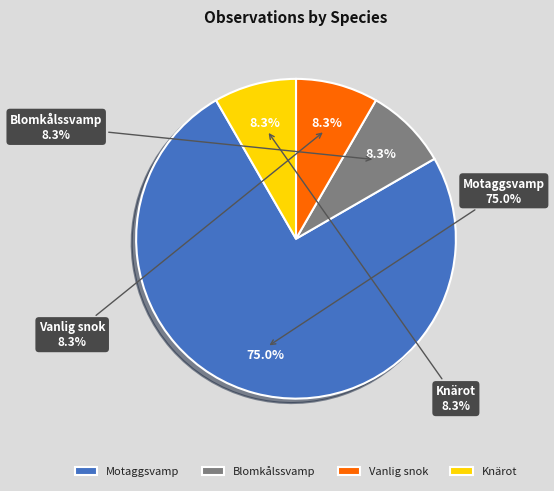

Which category accounts for the majority?

Motaggsvamp